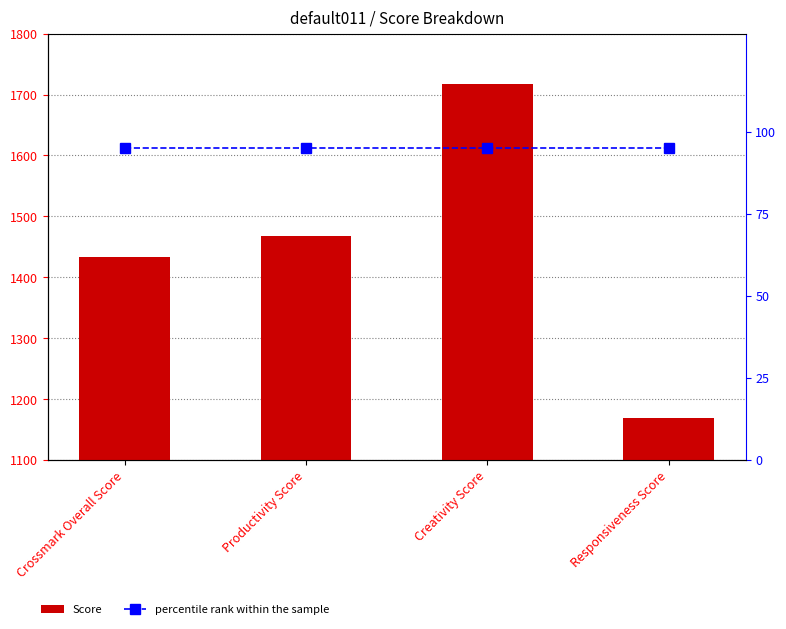

What is the greatest value displayed?

1717.5